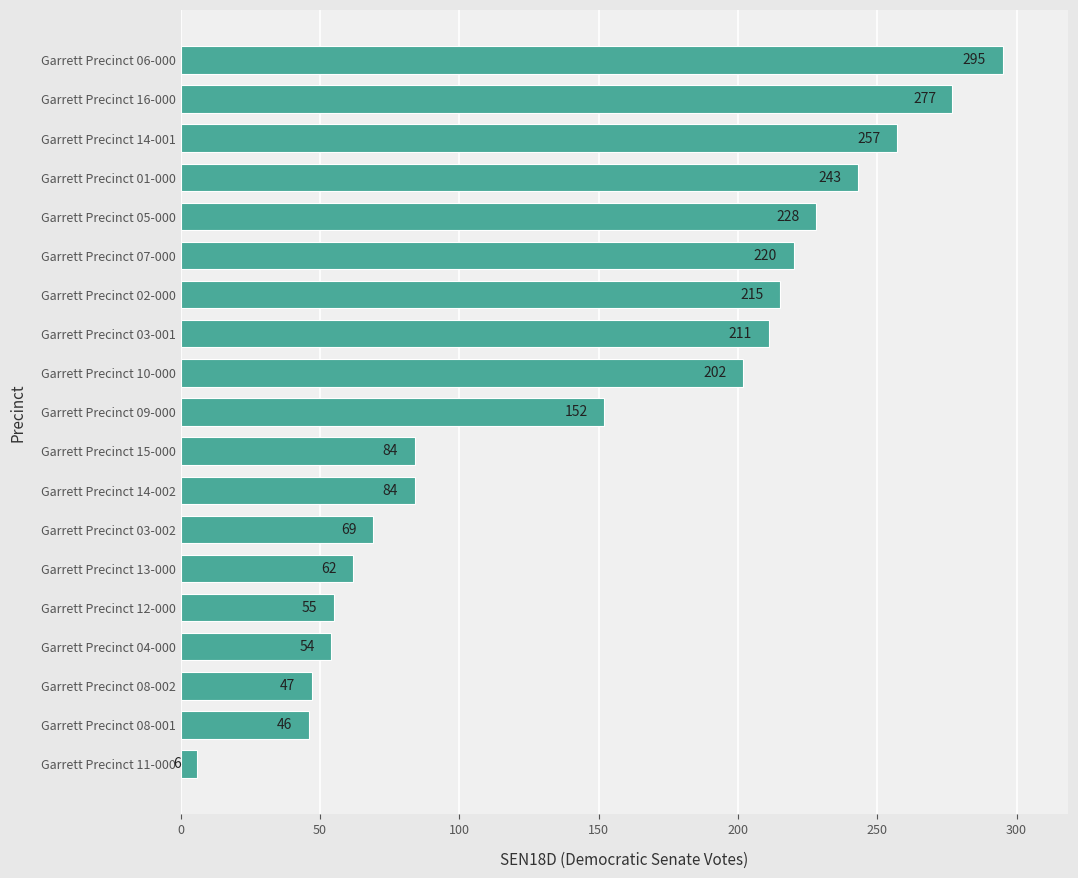

Are the bars grouped side by side (vs. stacked)?

No